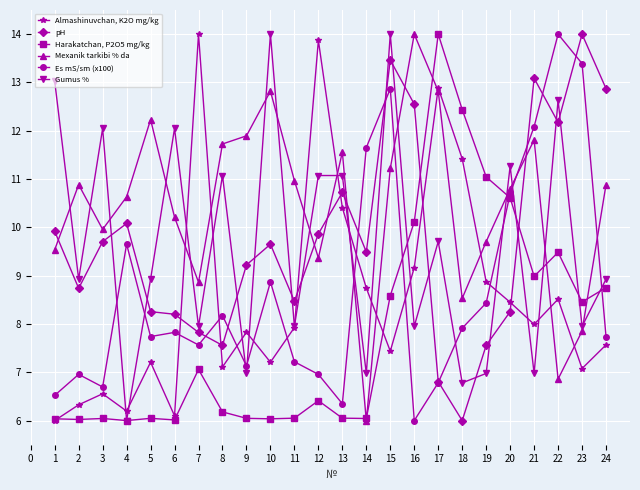

What is the minimum value shown in the chart?

6.0